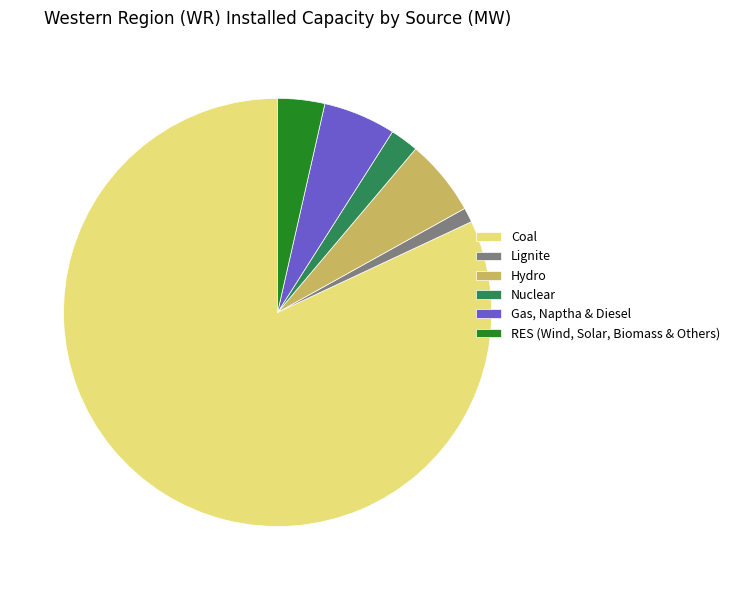

Rank the categories by value from lowest to highest.

Lignite, Nuclear, RES (Wind, Solar, Biomass & Others), Gas, Naptha & Diesel, Hydro, Coal